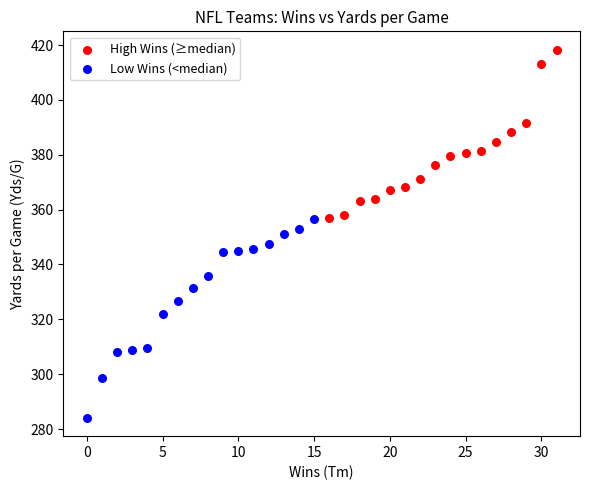

Which series has the widest spread of Y values?

Low Wins (<median)